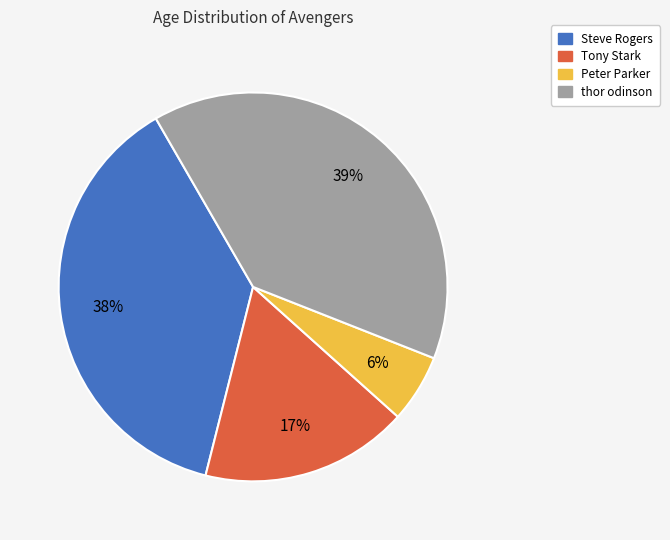

Between Peter and Steve, which is larger?

Steve